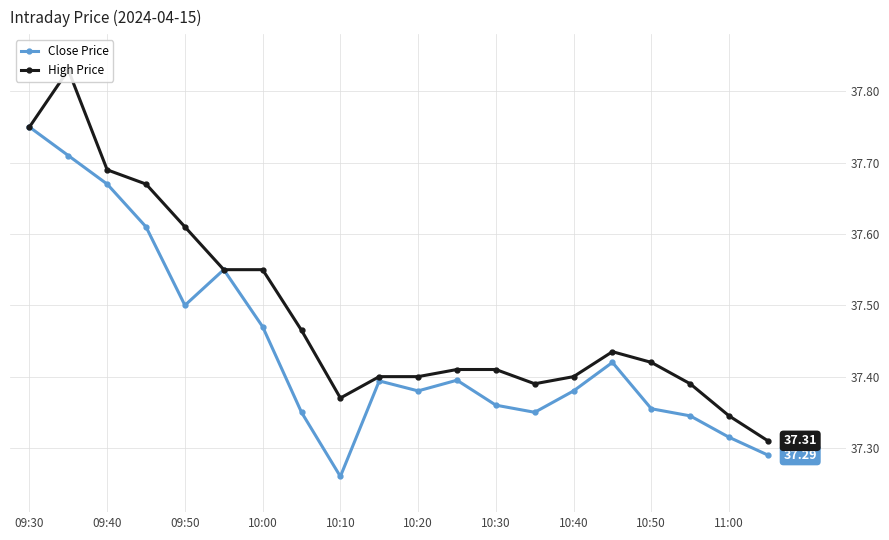

What is the total value across all series at 19?

74.6